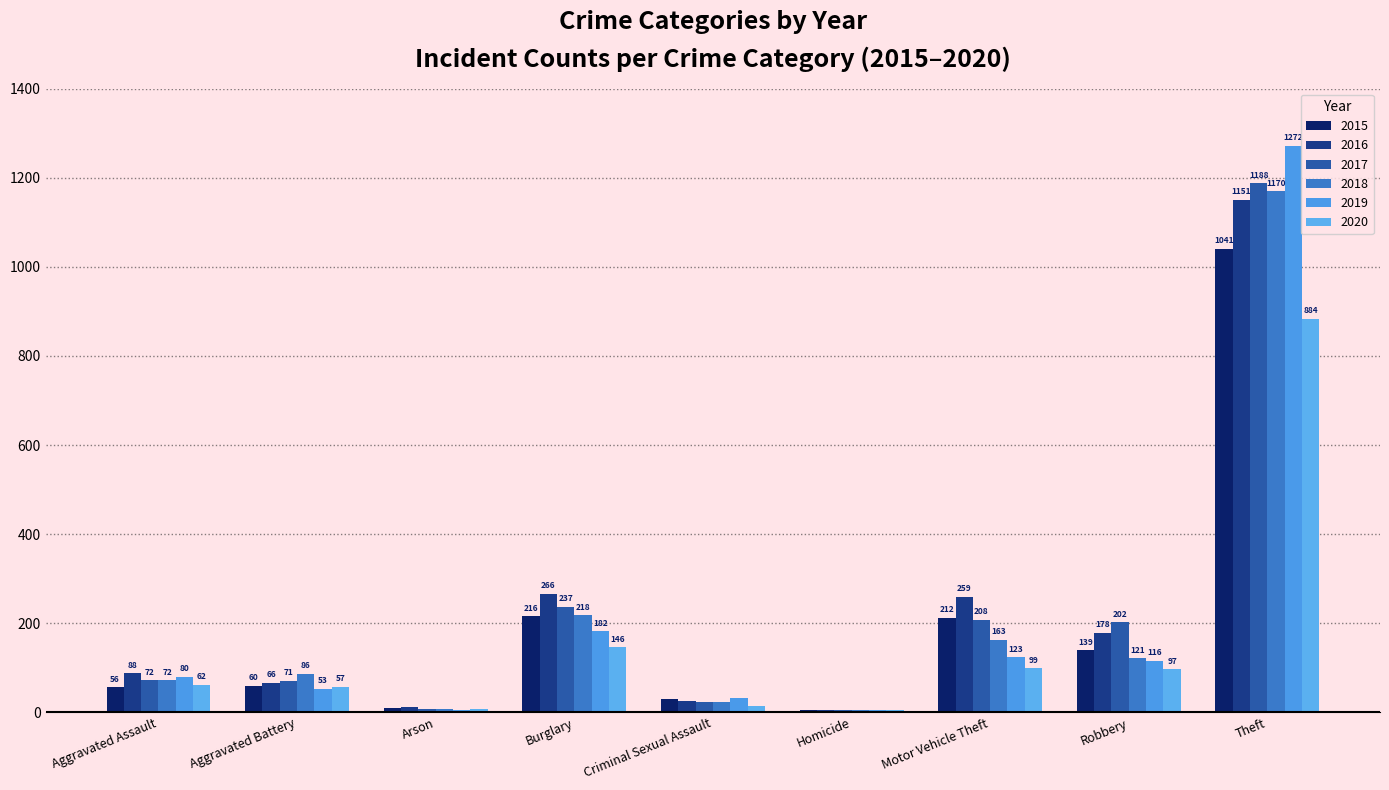

Is the value of 2018 at Homicide greater than the value of 2016 at Burglary?

No